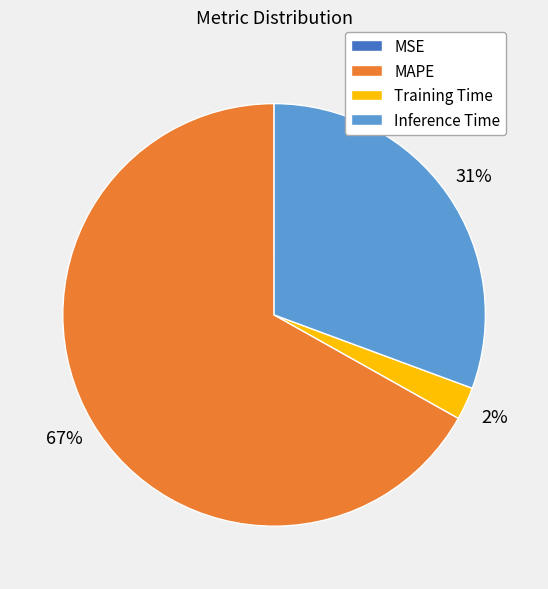

Is the sum of Inference Time and Training Time greater than half?

No